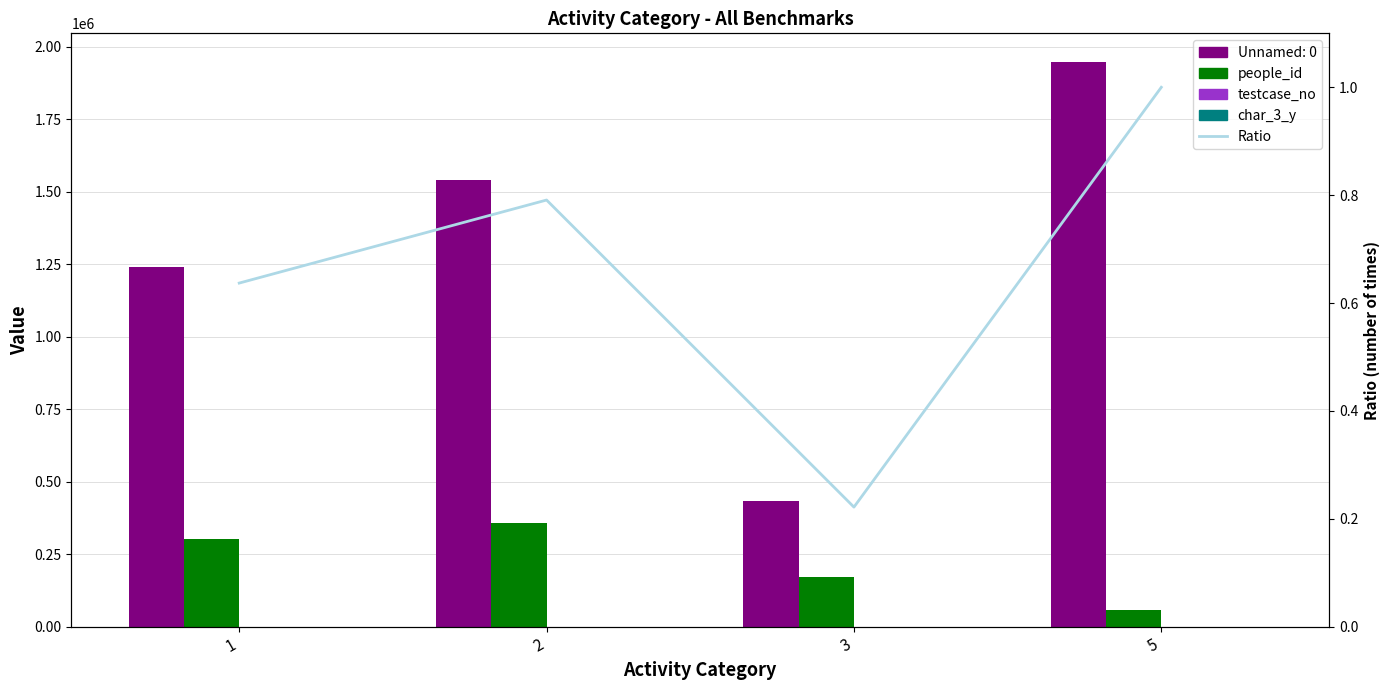

Where does the testcase_no series first go above 86?

5